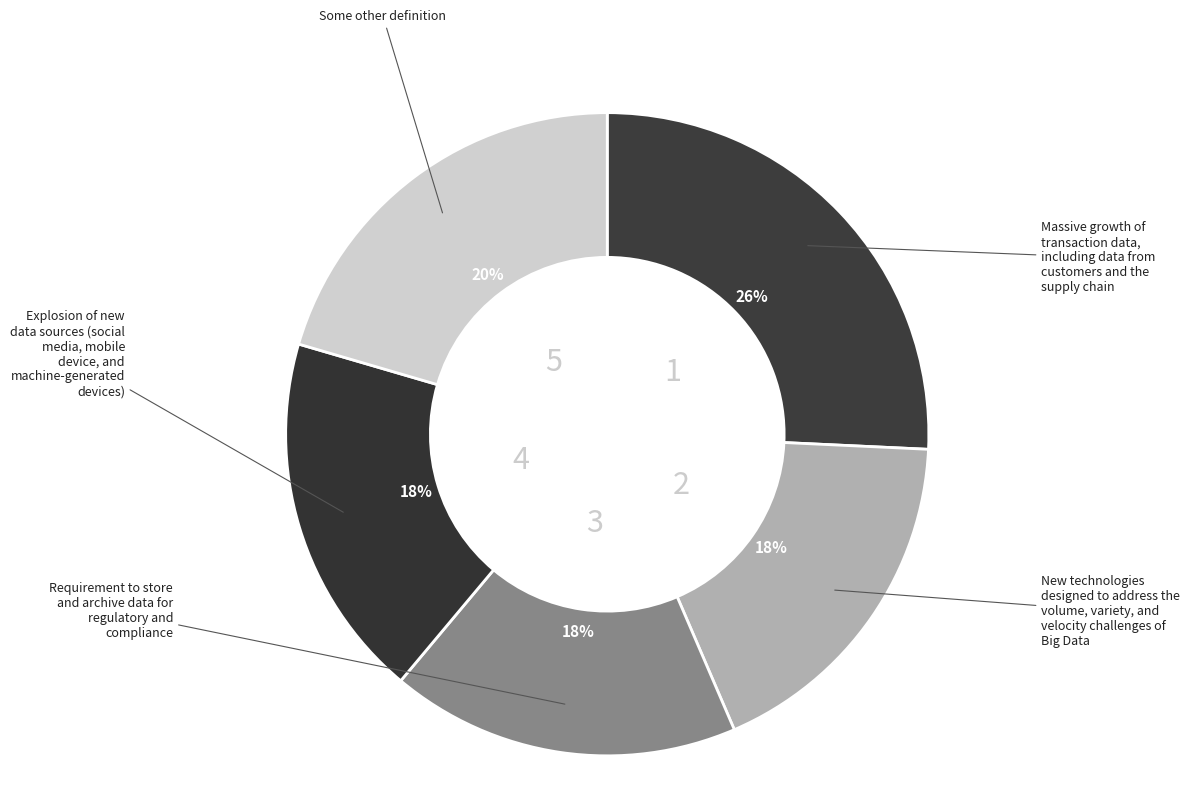

How many segments does this pie chart have?

5